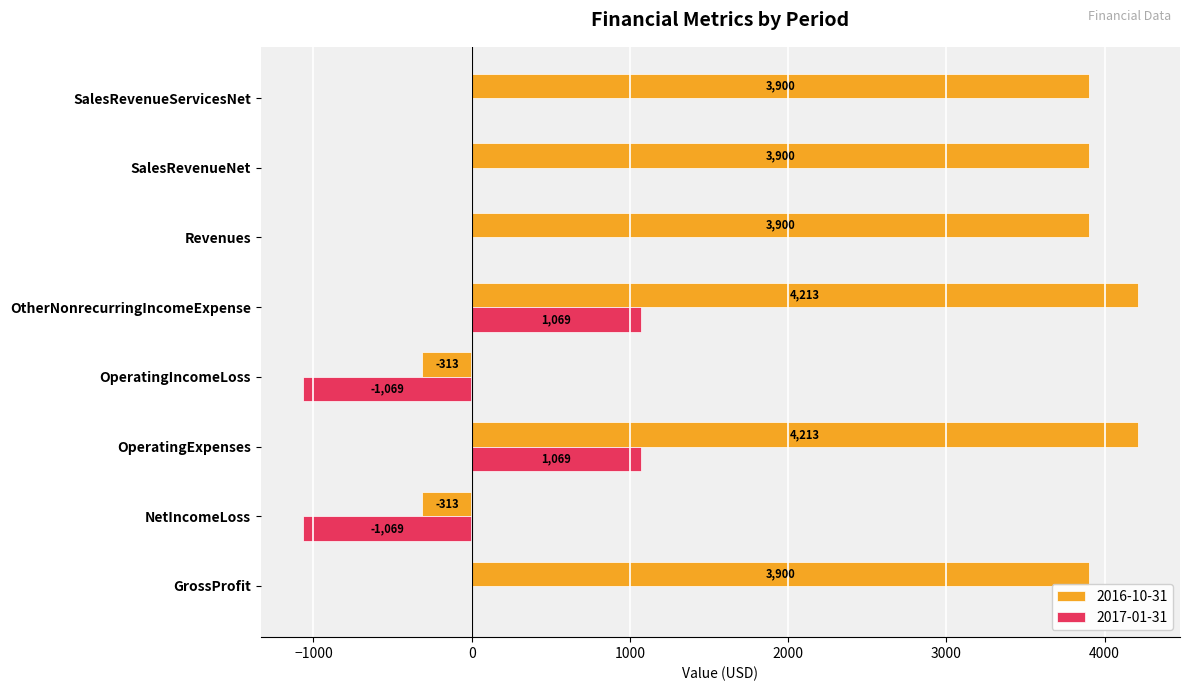

How many 2017-01-31 values are between 0 and 1069?

6